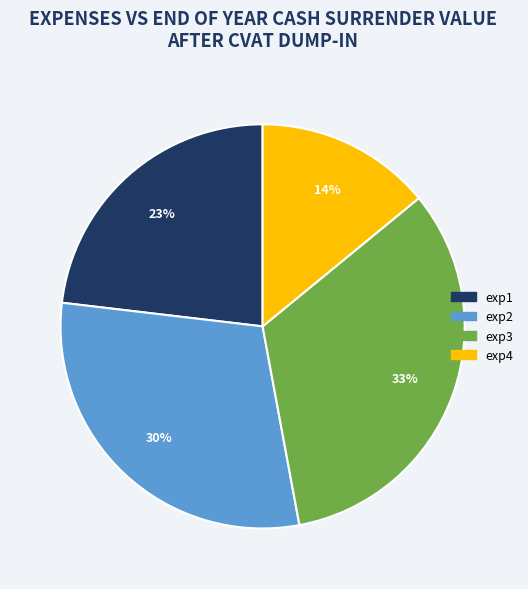

What is the smallest slice in the pie chart?

exp4